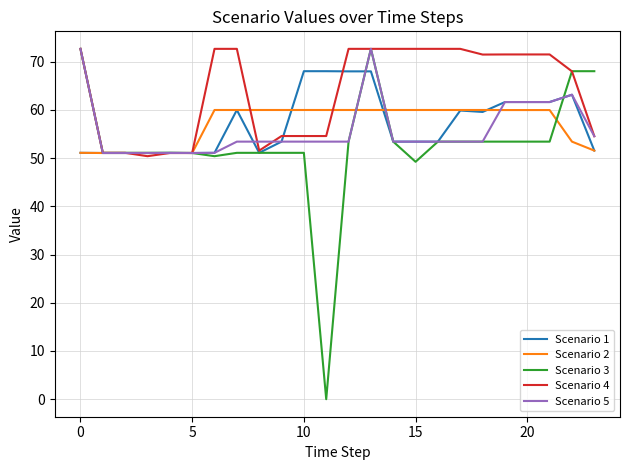

How many values in the Scenario 4 series exceed 71?

13